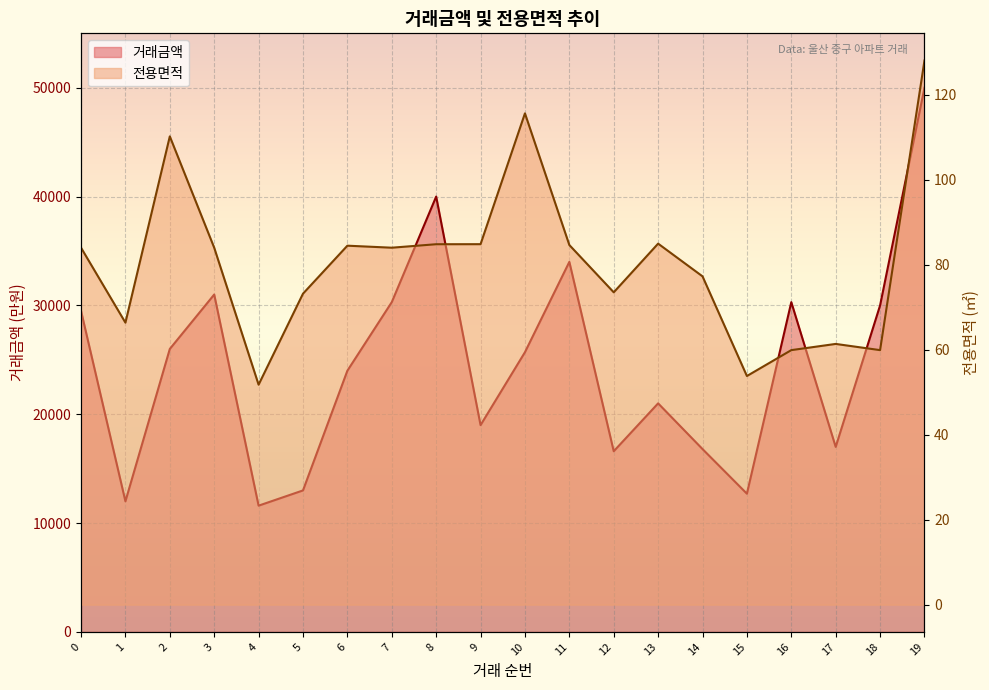

What is the highest value of the 거래금액 series?

50000.0